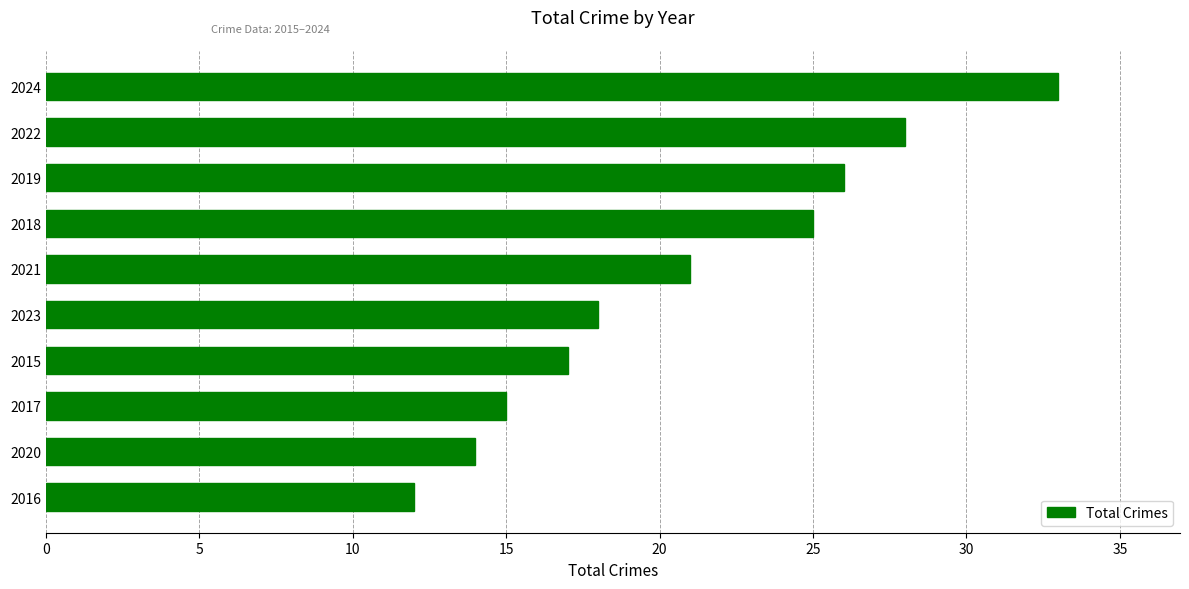

What is the sum of the values at 2024 and 2016?

45